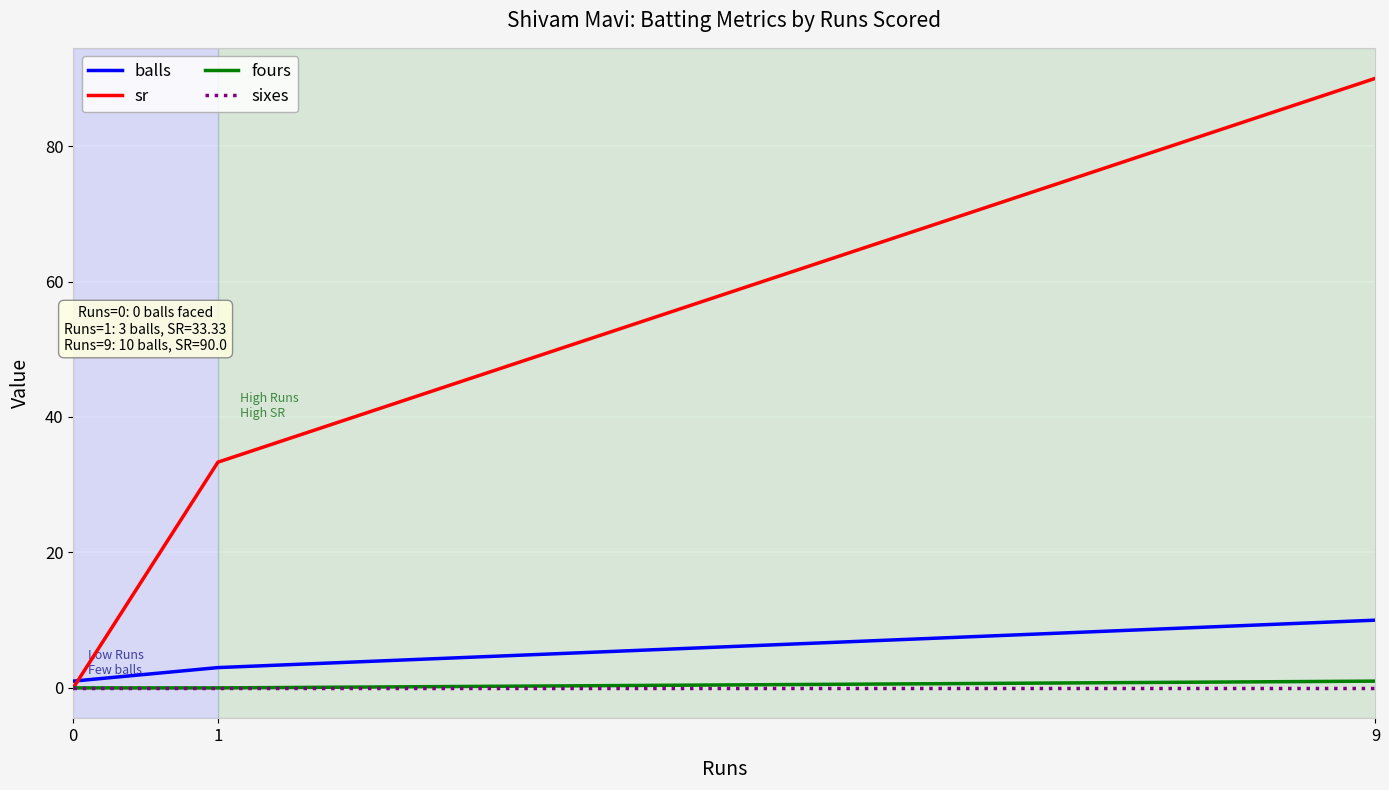

What is the sum of the sr values at 9 and 1?

123.3